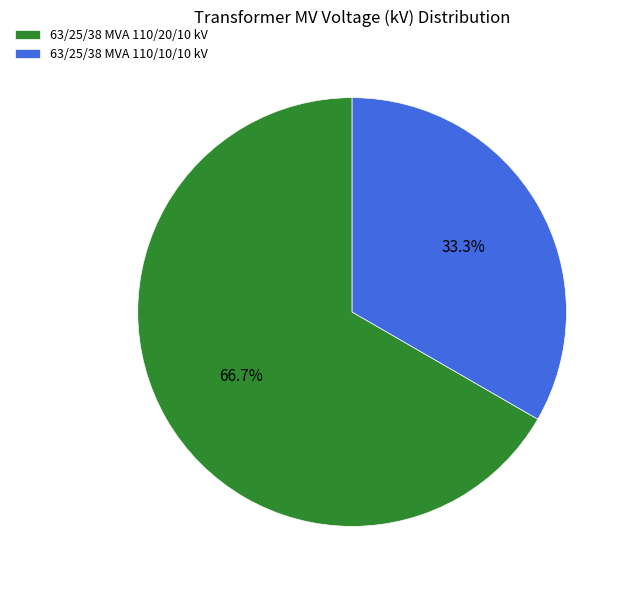

To the nearest percent, what is the average slice percentage?

50%